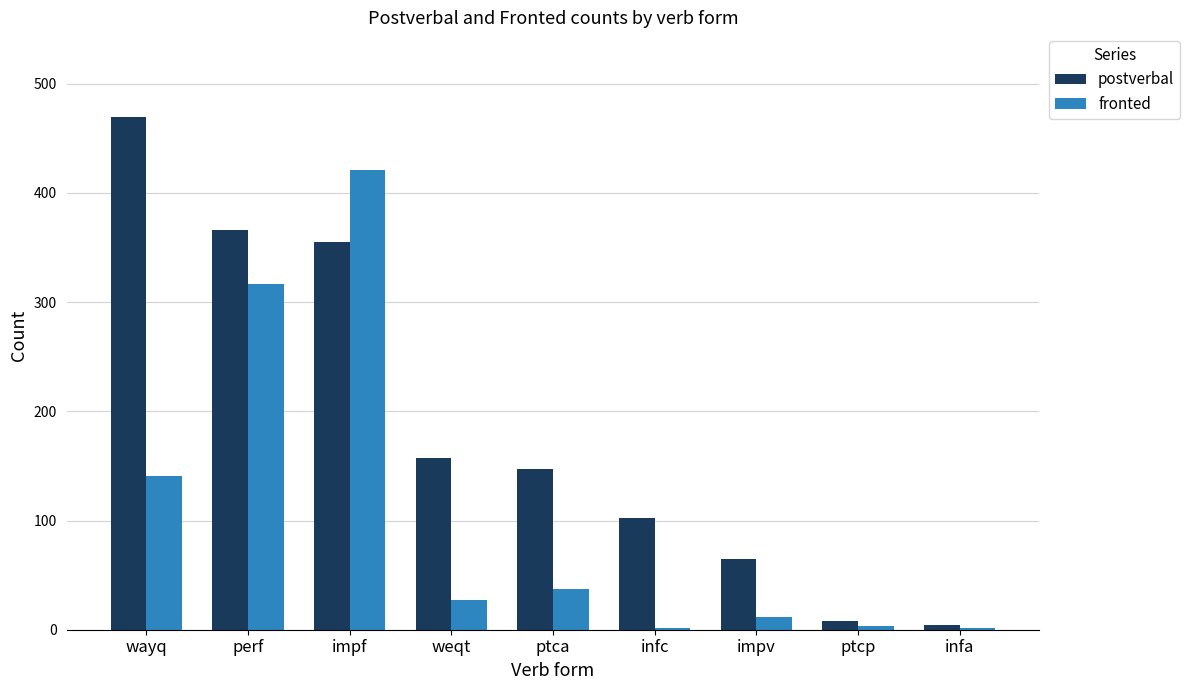

True or false: postverbal has a value of 39 at infc.

False